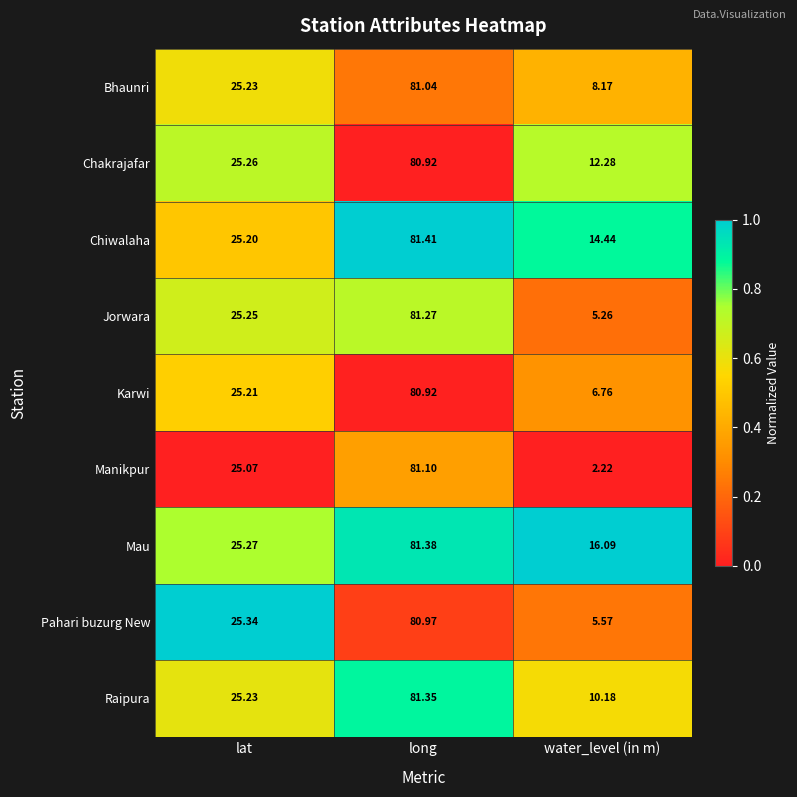

At water_level (in m), list the series in order from smallest to largest.

Manikpur, Jorwara, Pahari buzurg New, Karwi, Bhaunri, Raipura, Chakrajafar, Chiwalaha, Mau